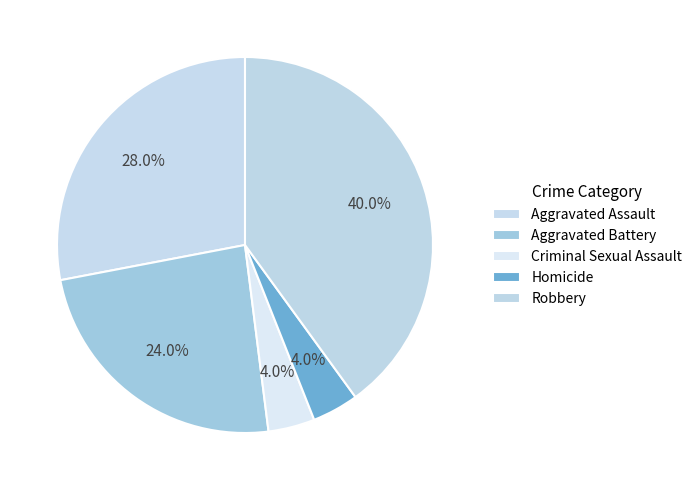

Does Robbery account for over 50% of the chart?

No